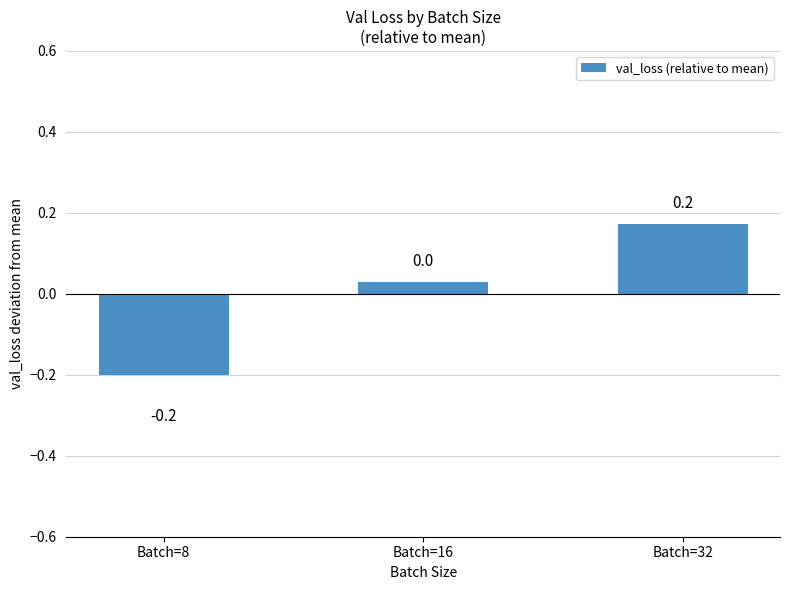

Where is the data nearest to the value 0?

Batch=16